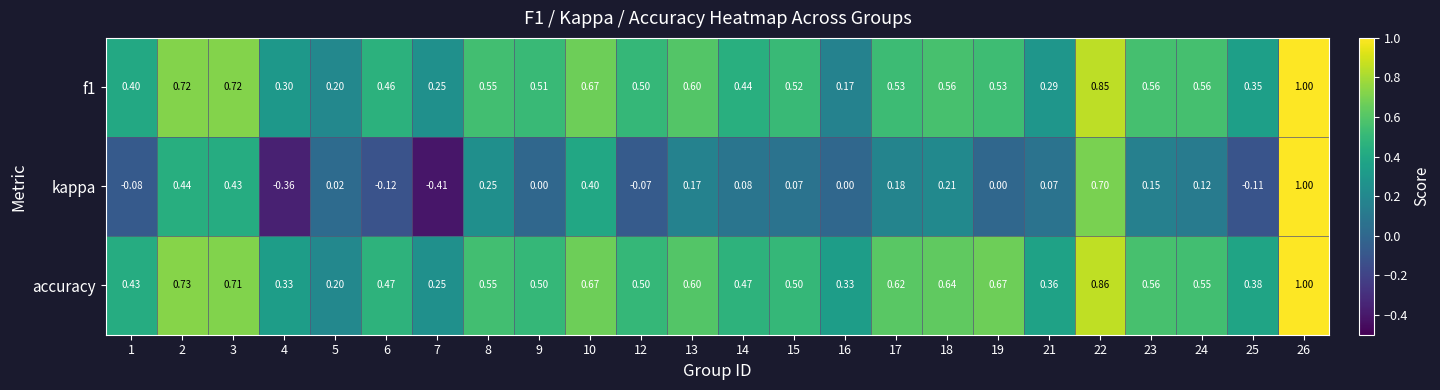

Which series has the largest total across all categories?

accuracy